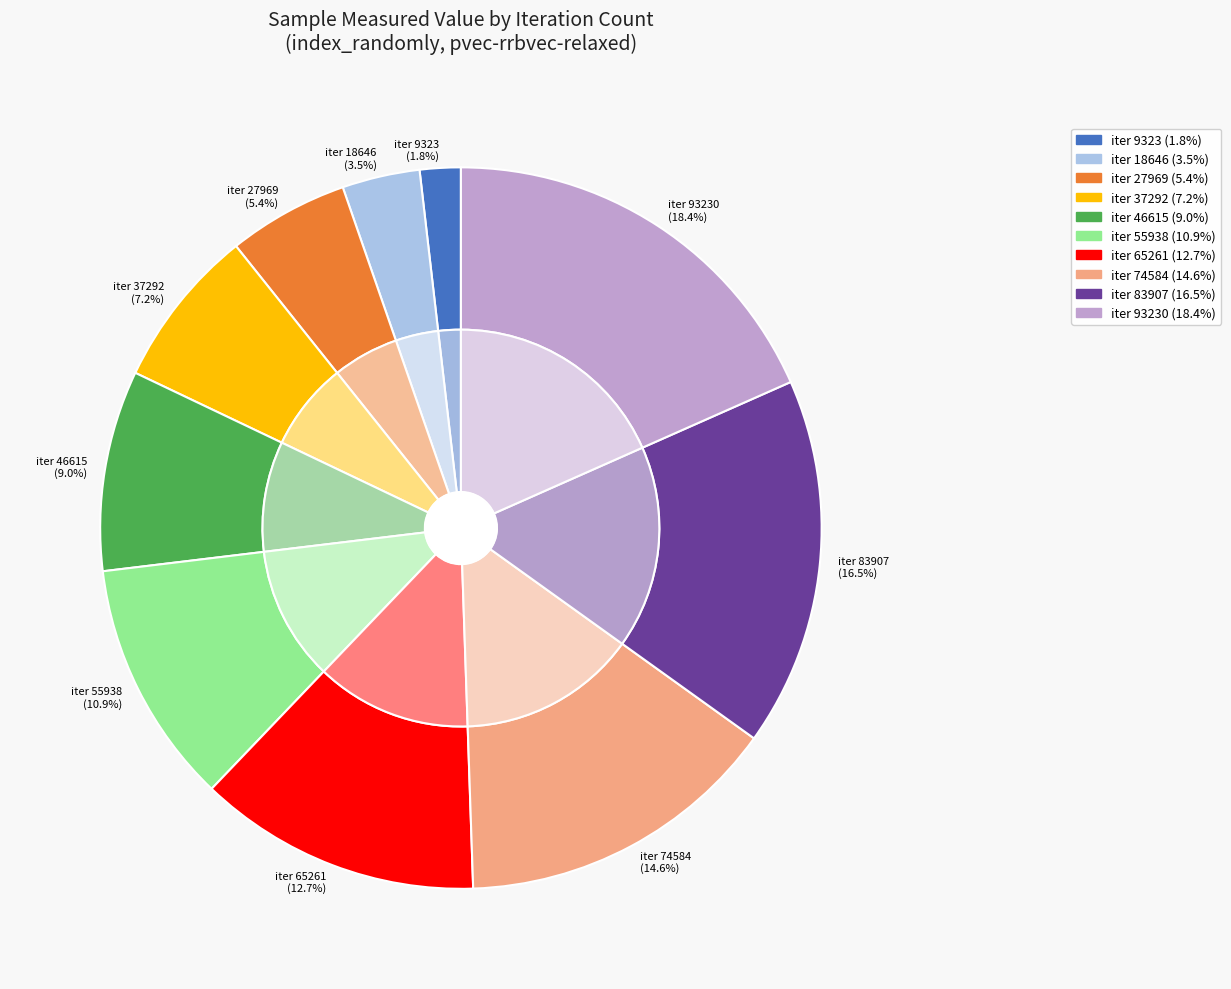

The 46615 slice represents 21% of the pie. True or false?

False